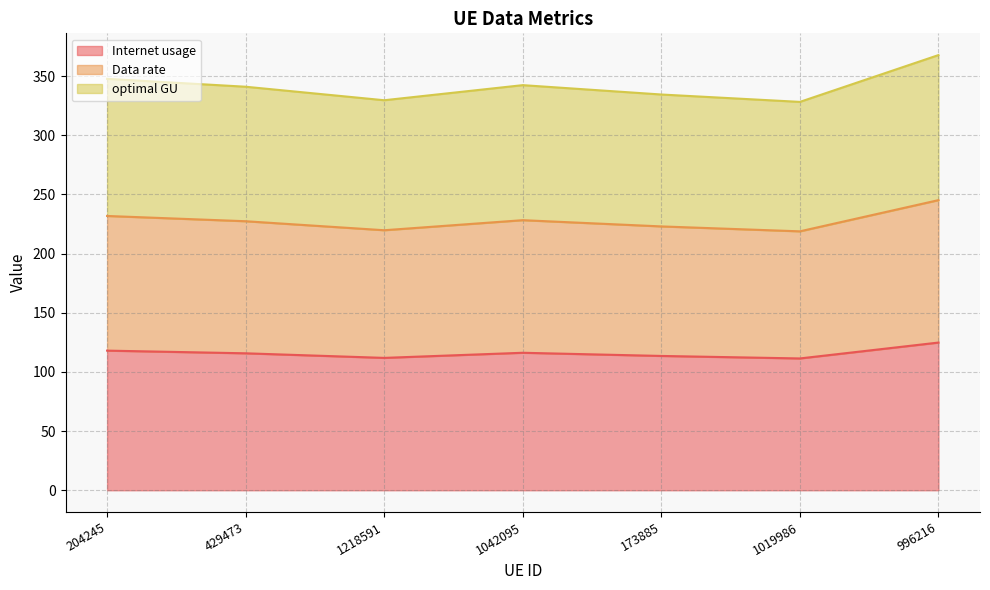

What is the difference between the optimal GU values at 173885 and 1218591?

1.6